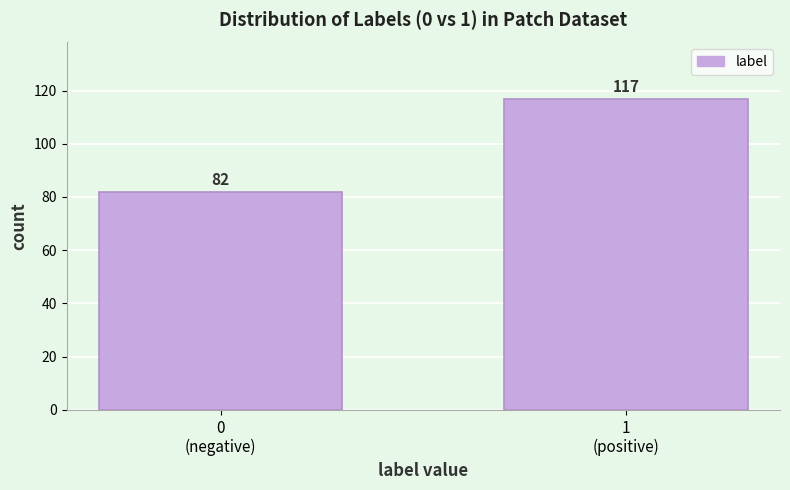

Reading left to right, transcribe all the data shown in this chart.

82	117